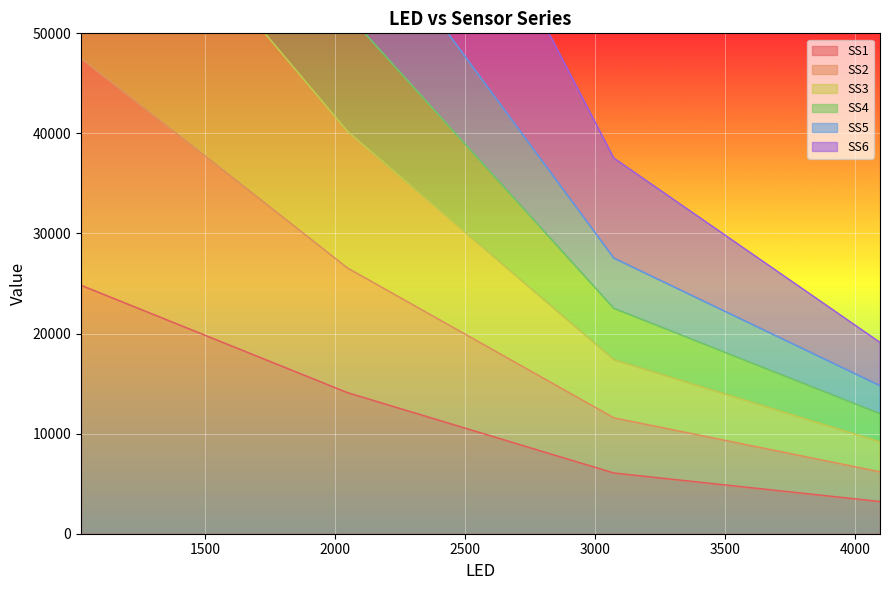

Is it true that SS5 equals 25081.0 at 1024.0?

False